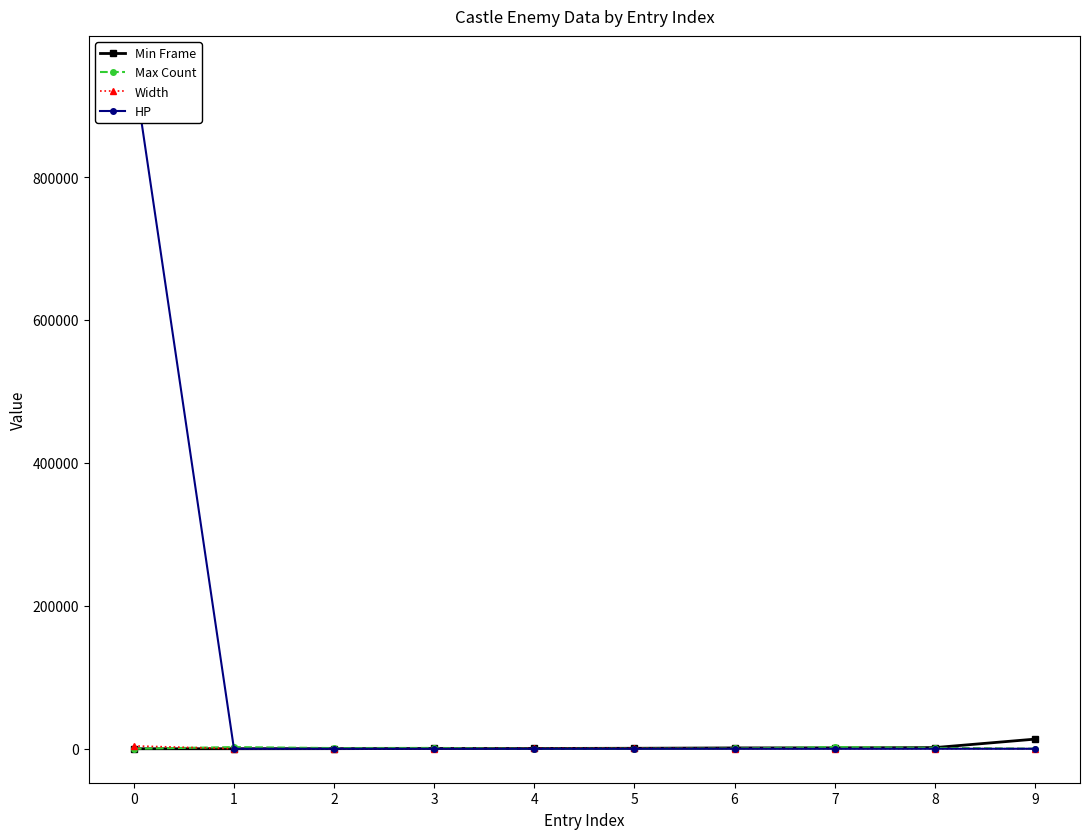

At which label does Max Count reach its peak?

1